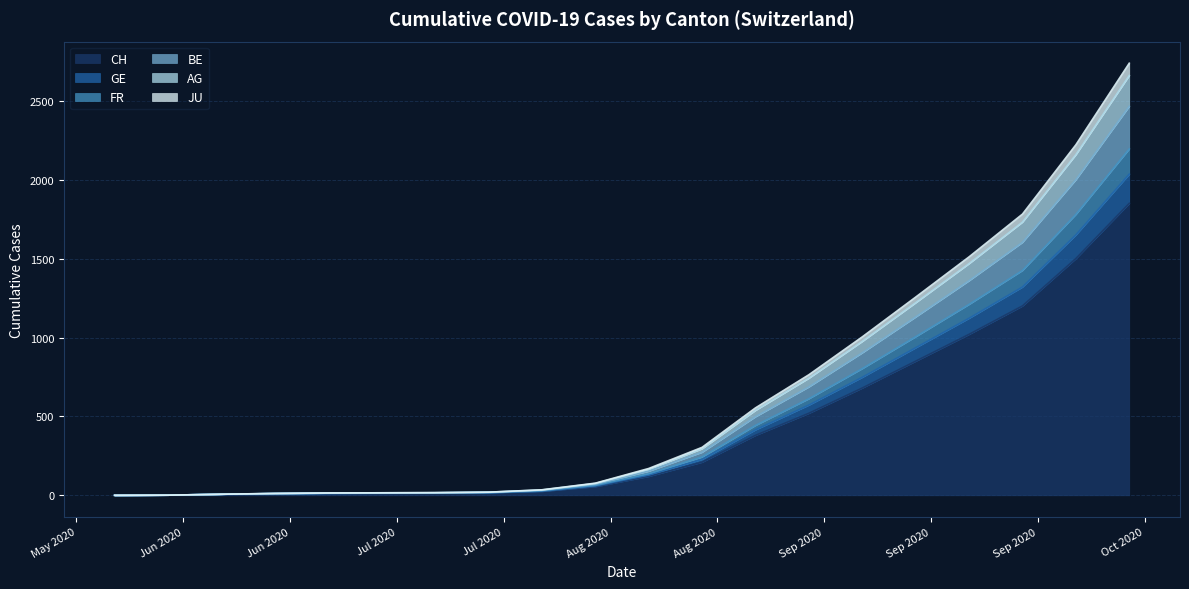

What is the highest value of the CH series?

1850